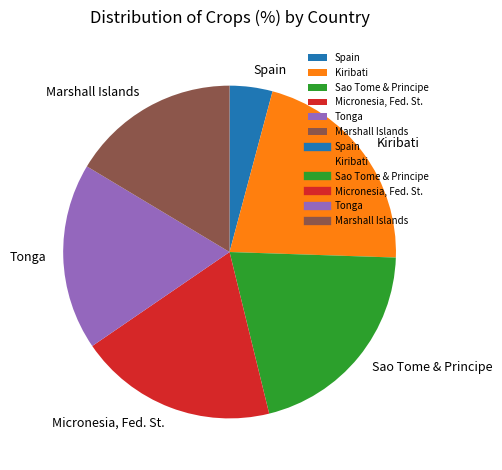

Do Marshall Islands and Tonga together represent more than half of the pie?

No